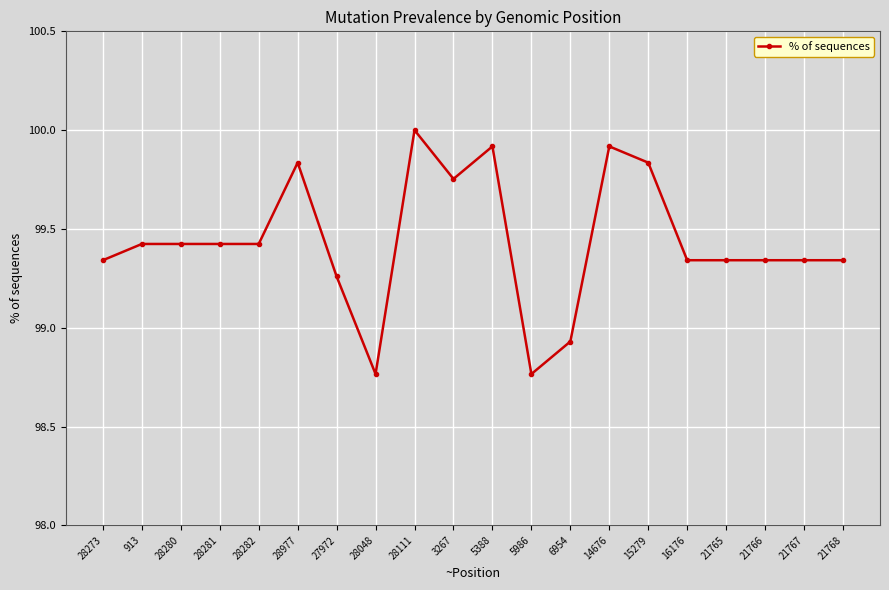

The value at 5986 is 21.2. True or false?

False